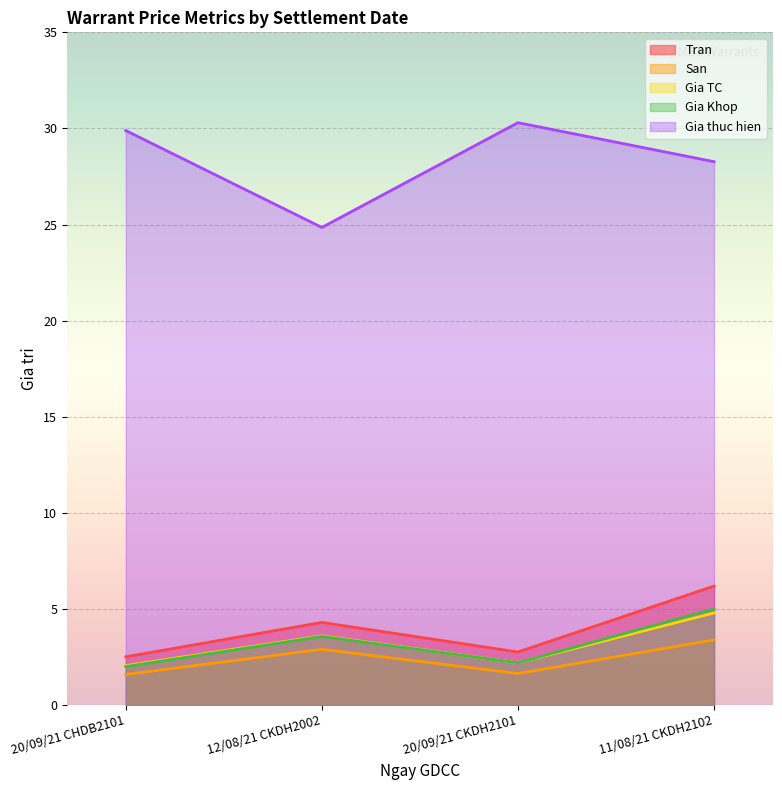

At which category is the sum across all series the highest?

11/08/21 CKDH2102